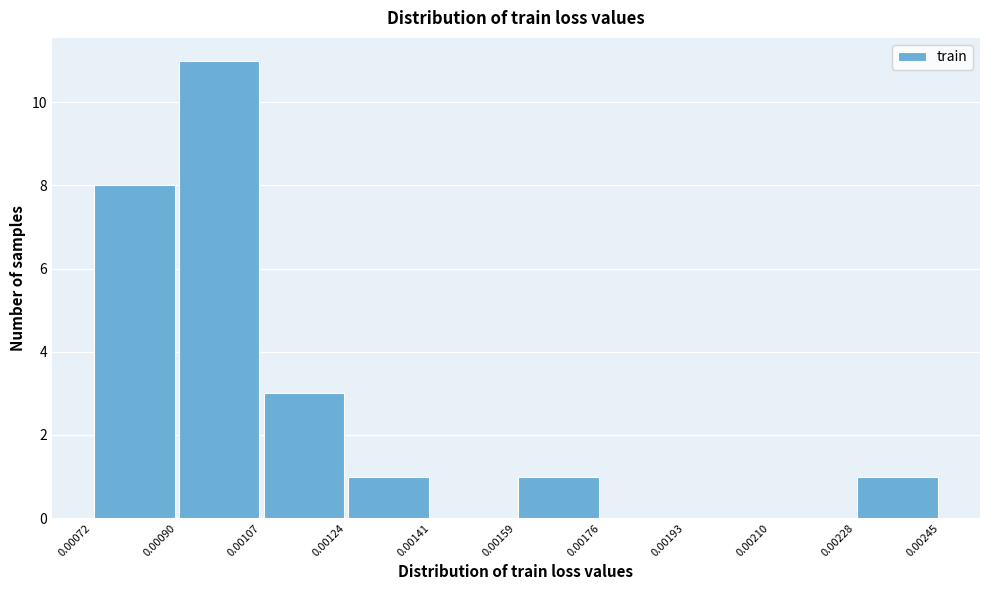

Reading left to right, transcribe this chart: for each bar, give the range it covers on the x-axis and its height. The values are not printed on the chart, so give them approximately, as read against the axis.

0.00072 to 0.00090: 8
0.00090 to 0.00107: 11
0.00107 to 0.00124: 3
0.00124 to 0.00141: 1
0.00141 to 0.00159: 0
0.00159 to 0.00176: 1
0.00176 to 0.00193: 0
0.00193 to 0.00210: 0
0.00210 to 0.00228: 0
0.00228 to 0.00245: 1